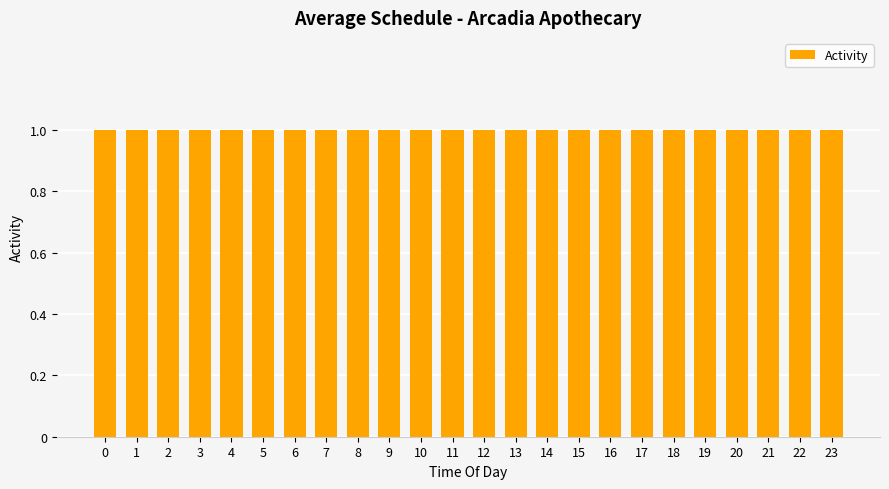

Rank the categories by Sleep value from lowest to highest.

8, 9, 10, 11, 12, 13, 14, 15, 16, 17, 18, 19, 20, 21, 22, 23, 0, 1, 2, 3, 4, 5, 6, 7